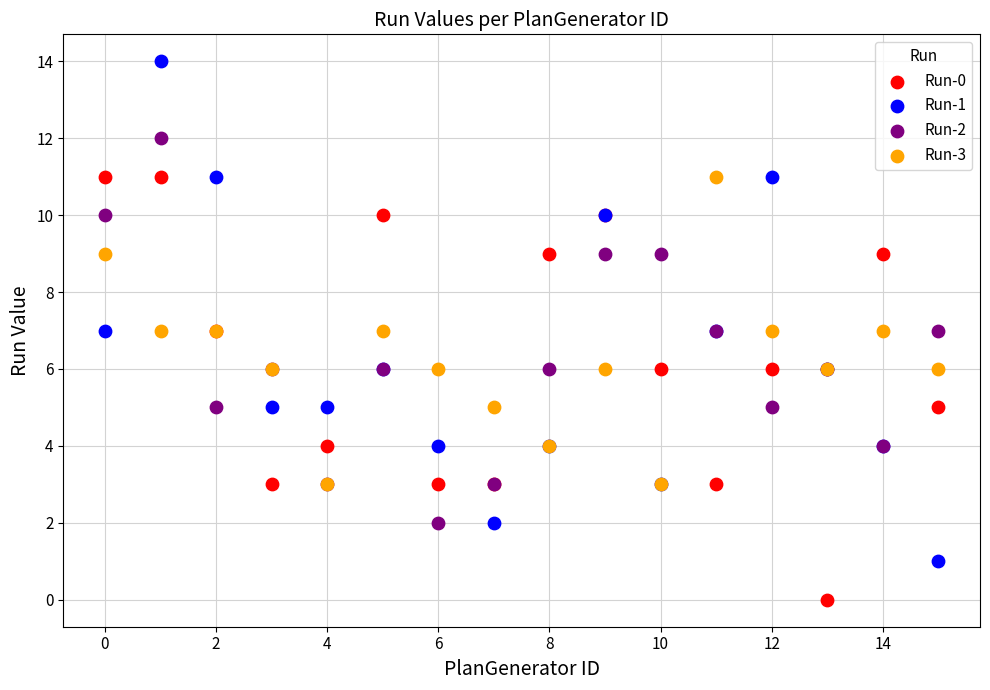

What are all the series names shown in the legend?

Run-0, Run-1, Run-2, Run-3